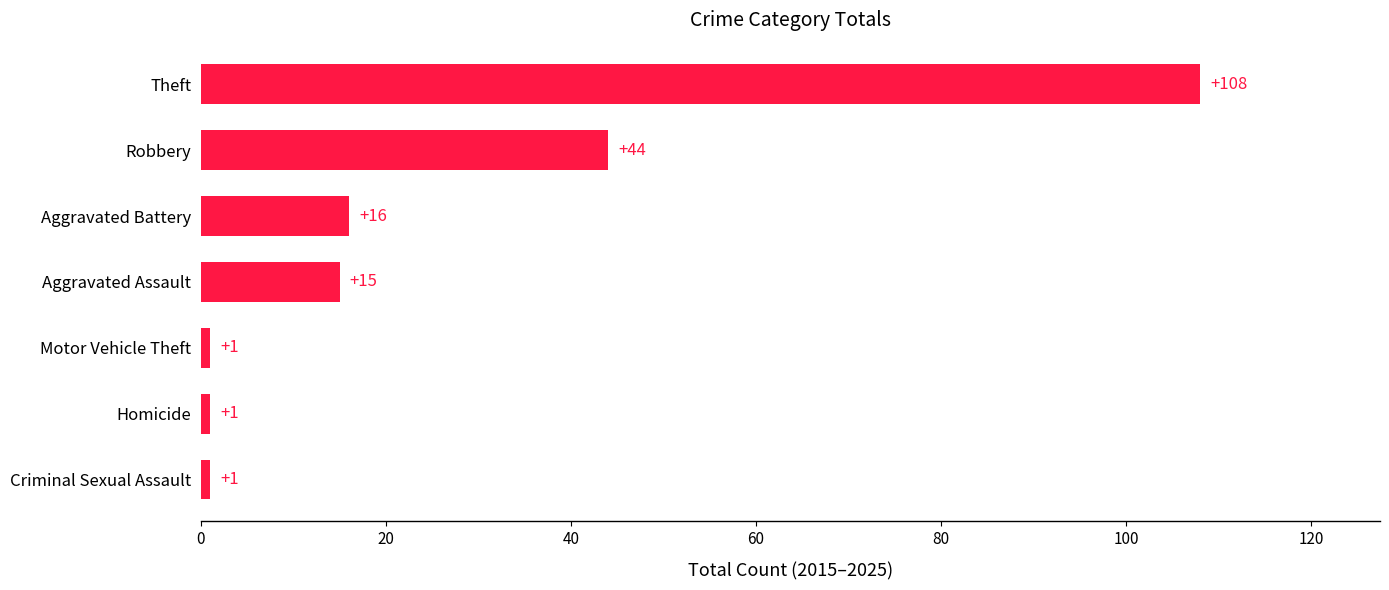

Count the number of data series in this chart.

1